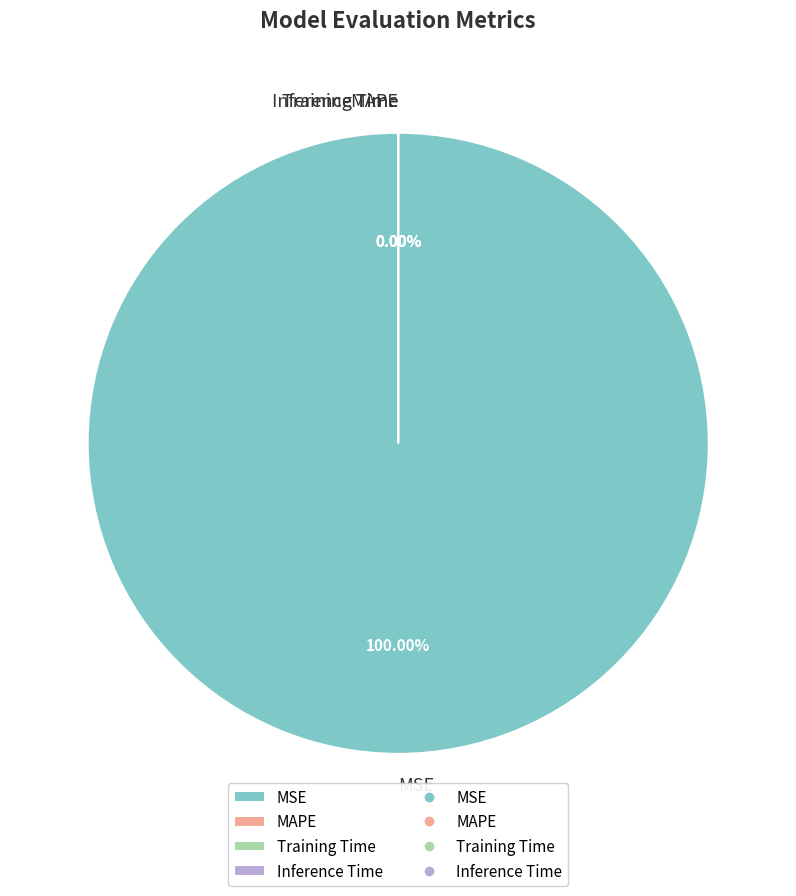

Does MSE account for over 50% of the chart?

Yes